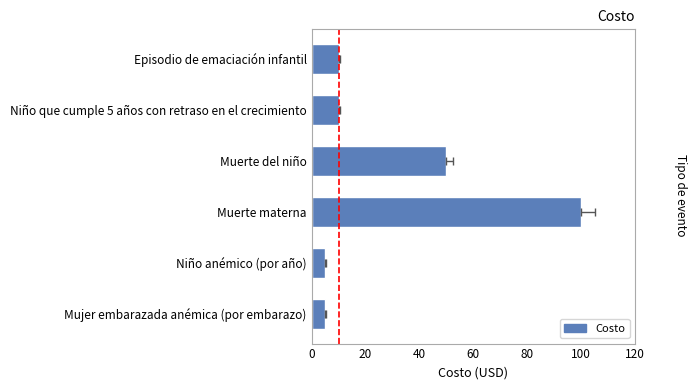

Is it true that the value at Muerte del niño is 50?

True